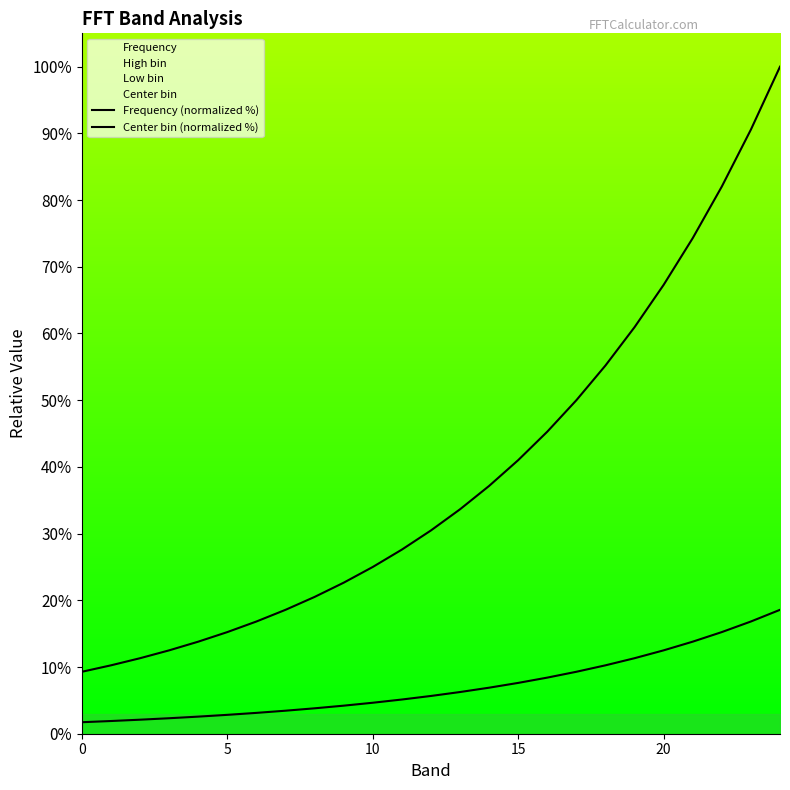

How many lines are shown in the chart?

2